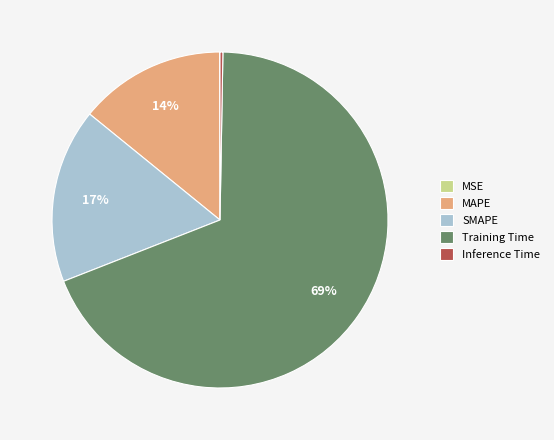

To the nearest percent, what portion does MAPE represent?

14%